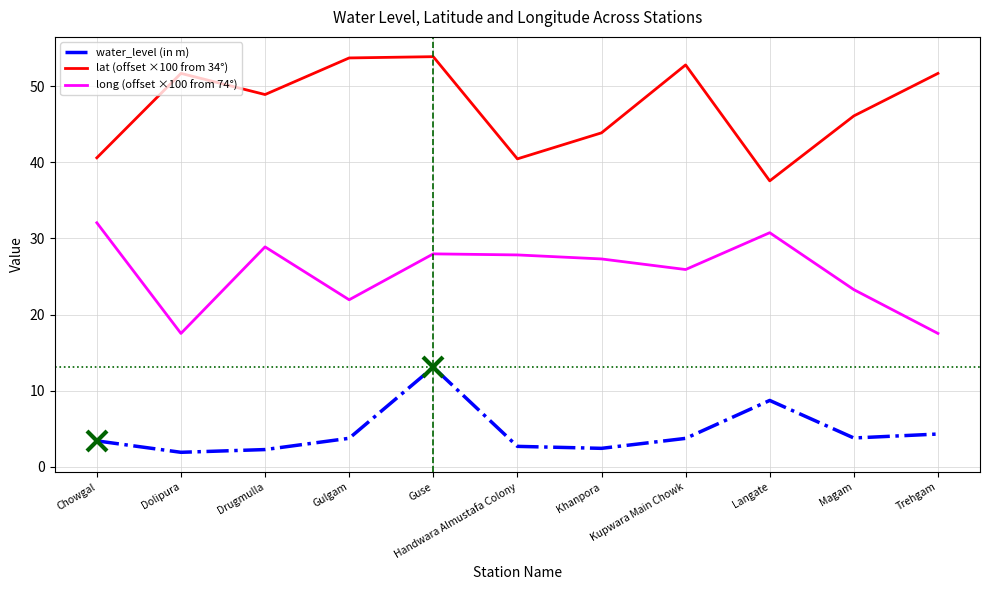

The value of long (offset ×100 from 74°) at Trehgam is 25.6. True or false?

False